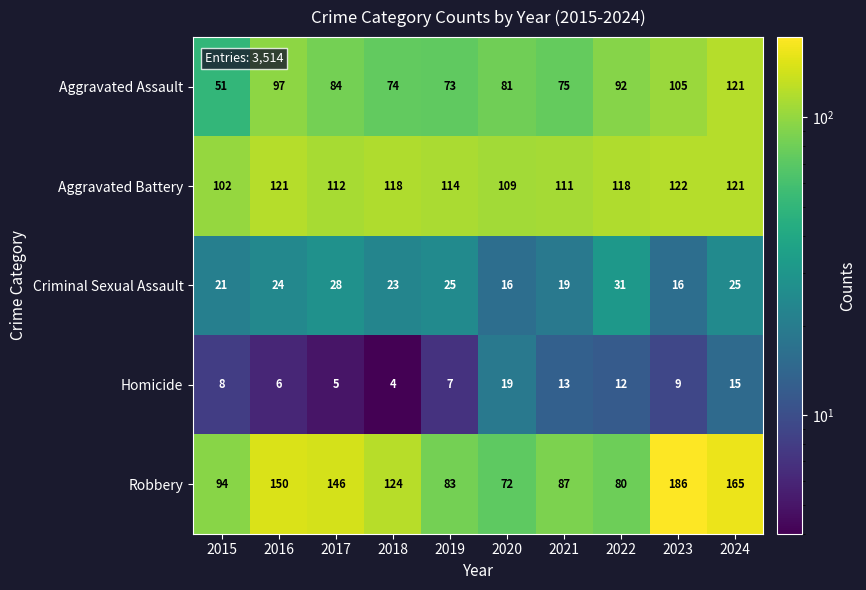

What value does the Homicide series have at 2021?

13